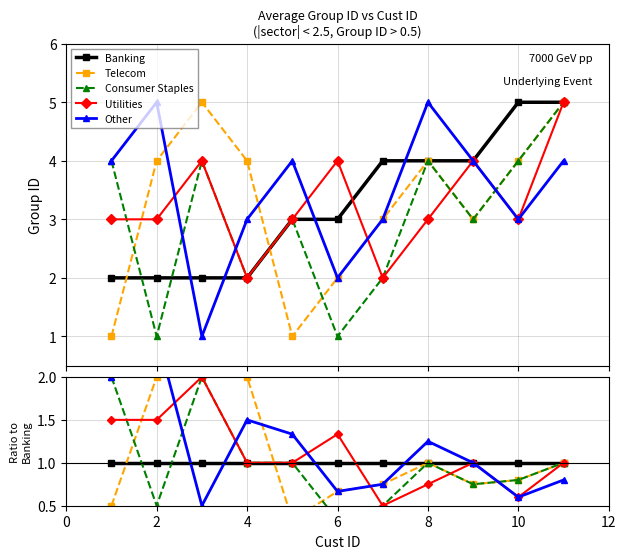

Which series has the largest total across all categories?

Other